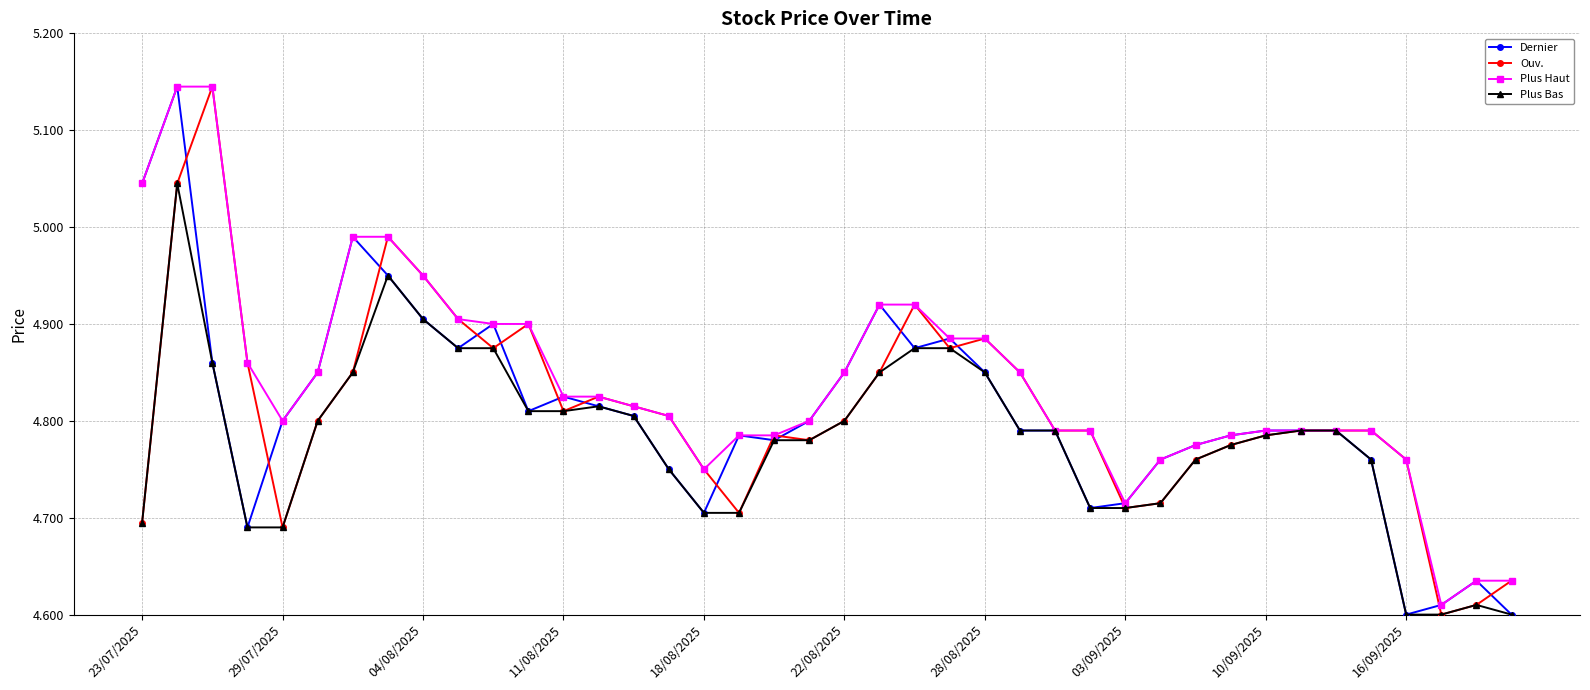

Count the Plus Bas values in the range 4 to 5.

39